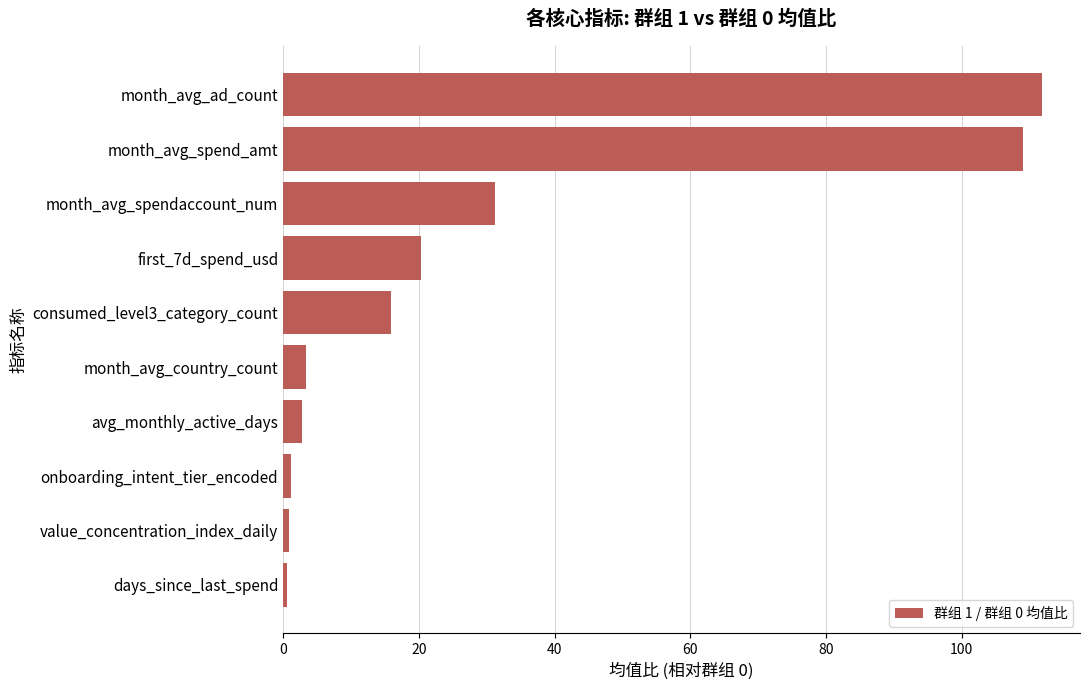

How many data points are above 15?

5